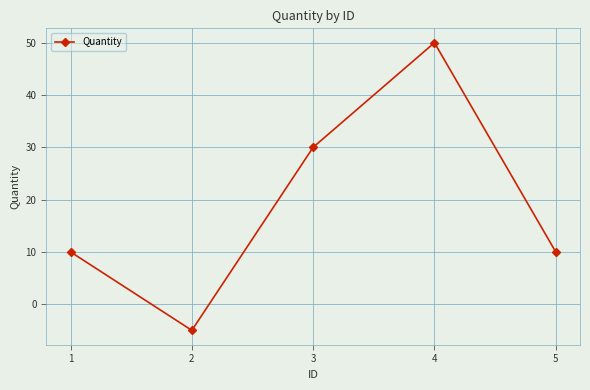

Reading left to right, transcribe all the data shown in this chart.

10	-5	30	50	10